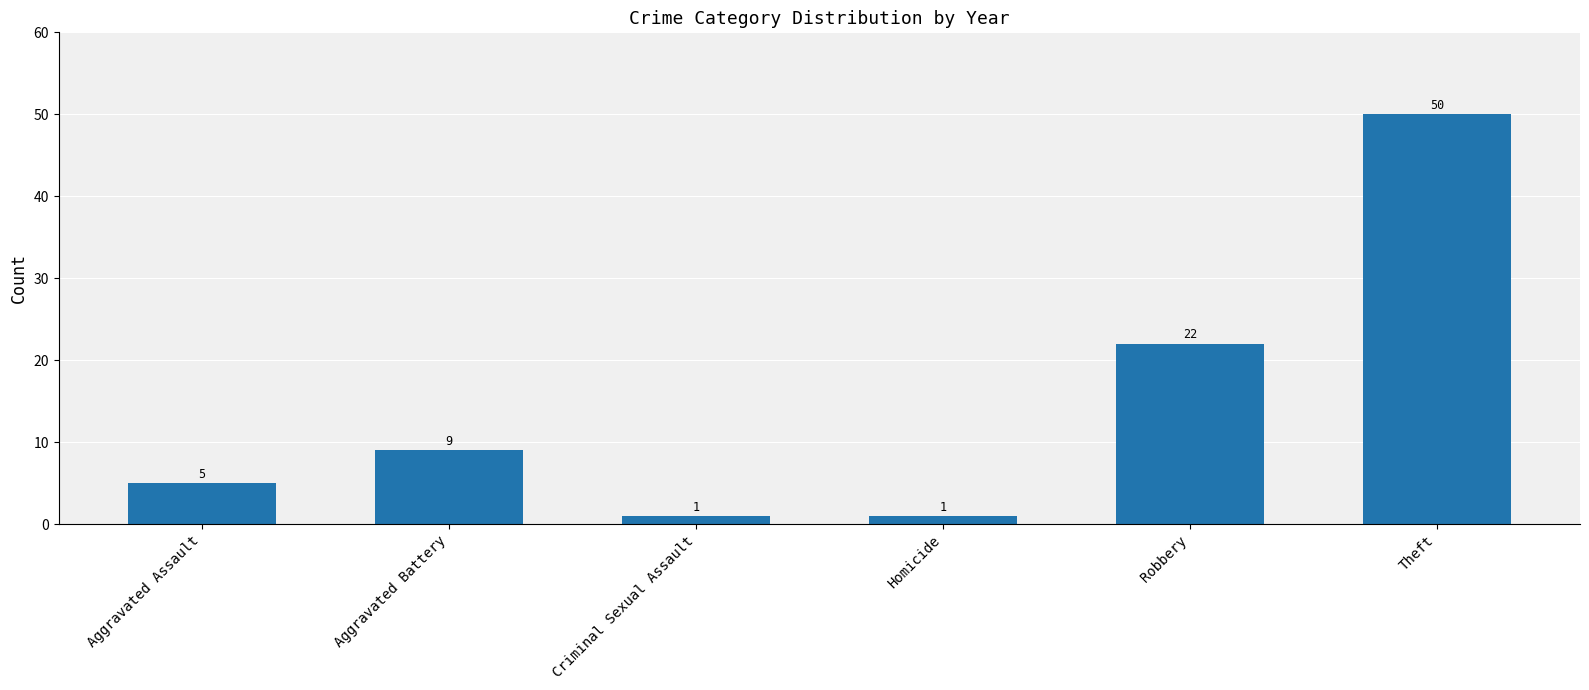

Which has a higher value, Robbery or Aggravated Battery?

Robbery